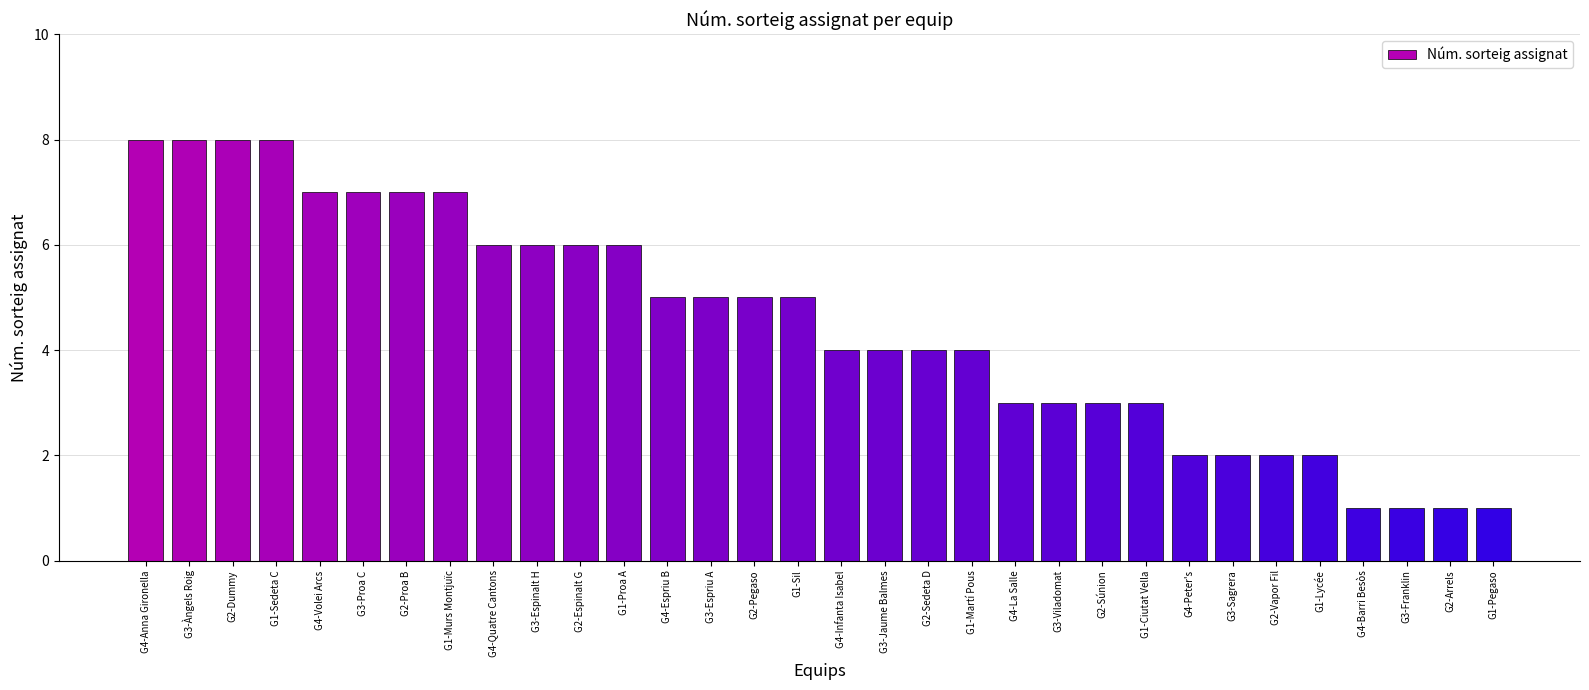

Does the chart contain stacked bars?

No